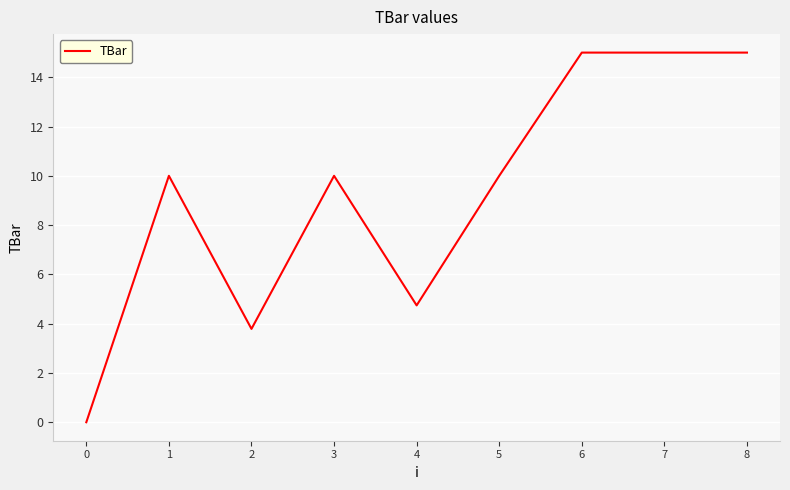

What is the change in value from 3 to 7?

+5.0